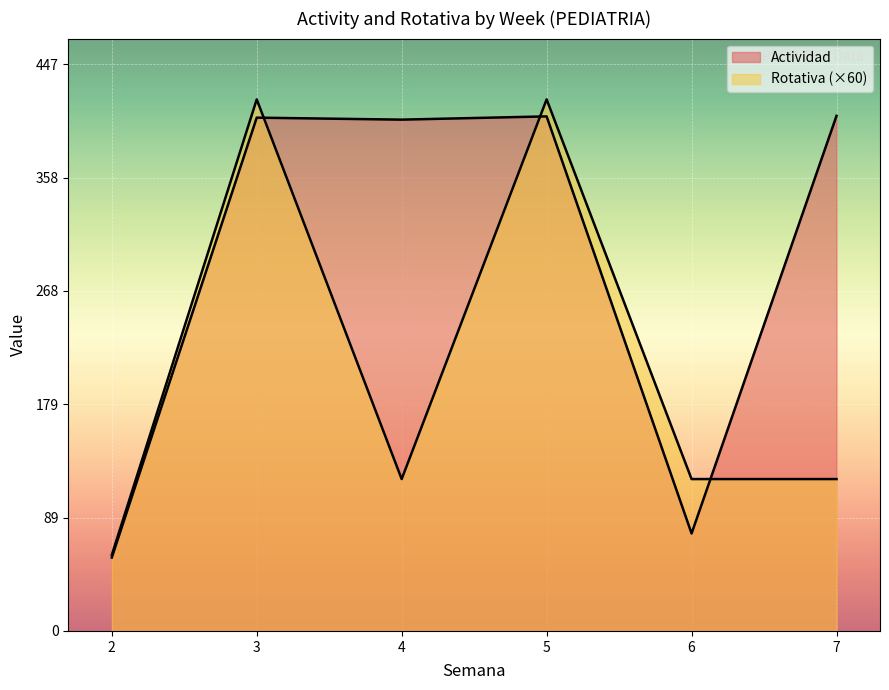

How many lines are shown in the chart?

2